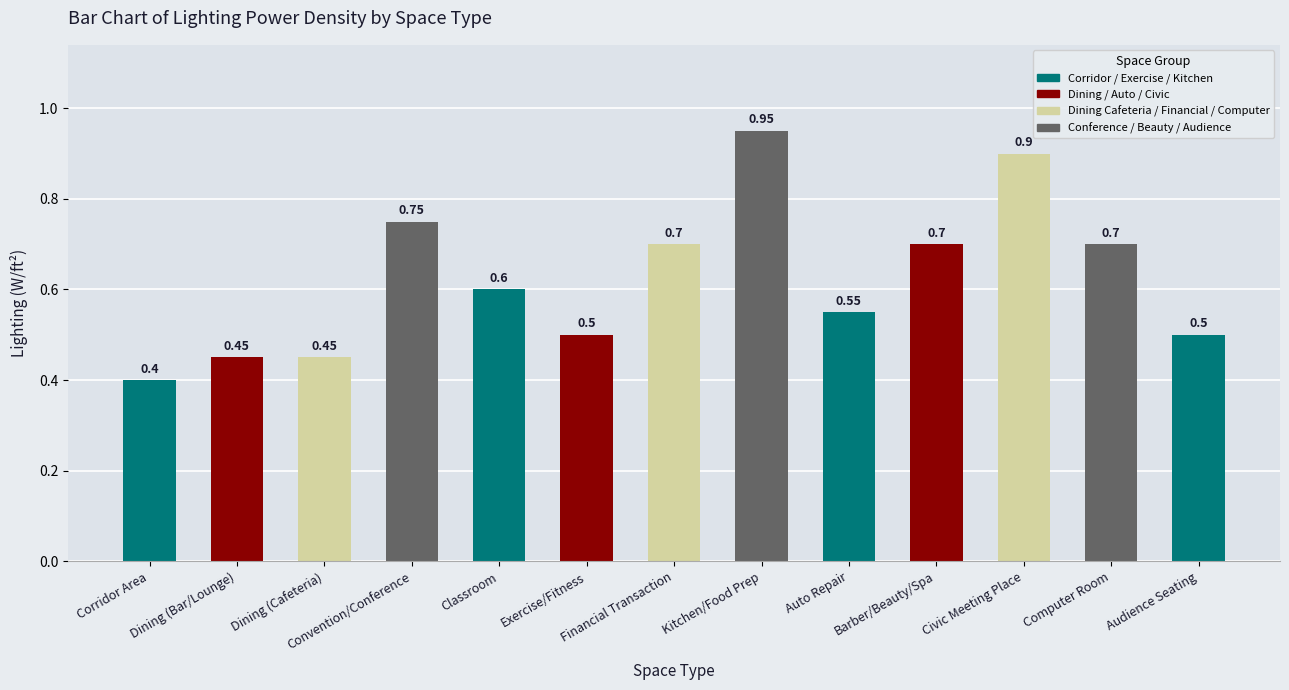

Which has a higher value, Corridor Area or Dining (Bar/Lounge)?

Dining (Bar/Lounge)